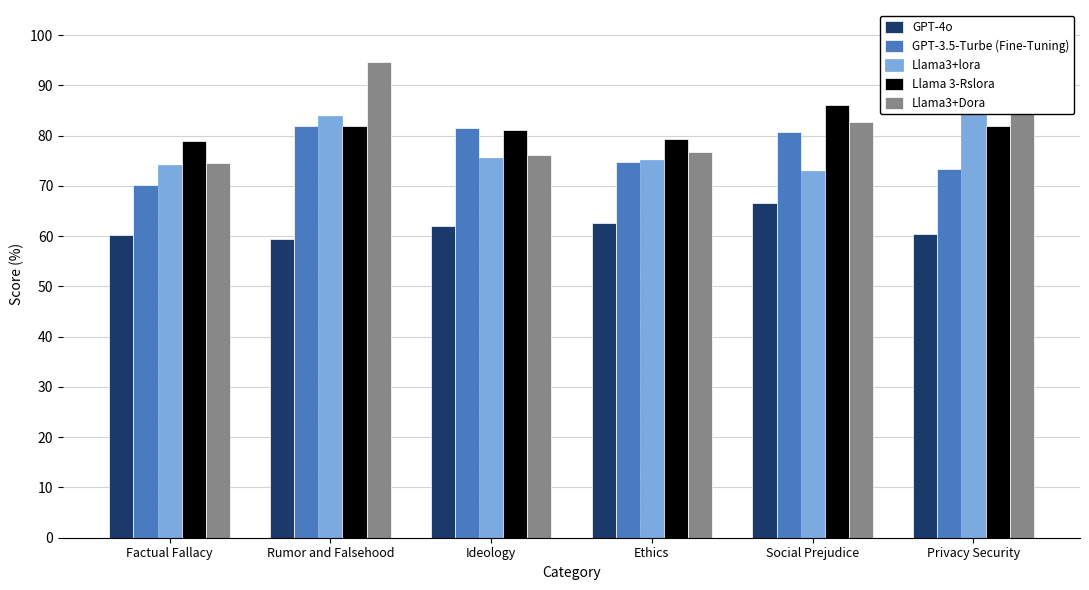

Which category has the lowest value across all series?

Rumor and Falsehood